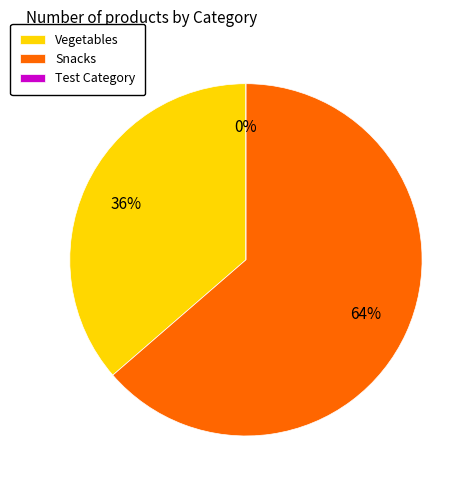

How much of the chart is everything except Vegetables?

63.6%